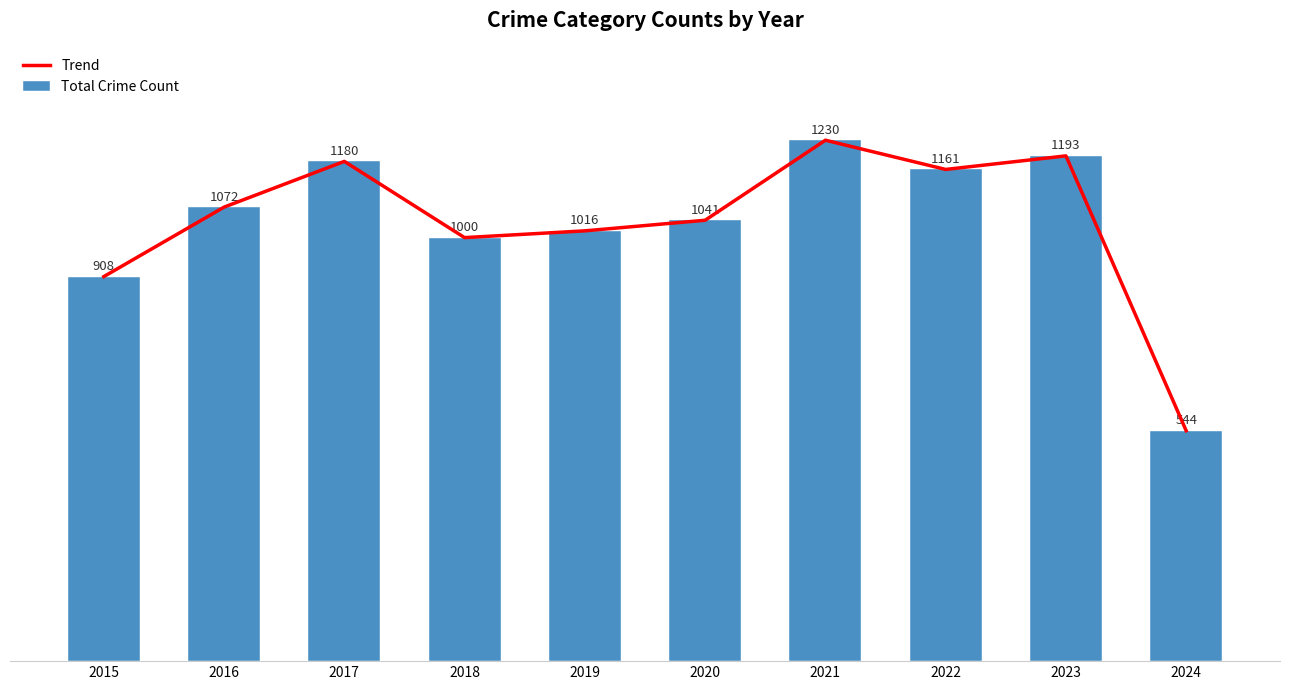

What is the sum of the Total Crime Count values at 2020 and 2021?

2271